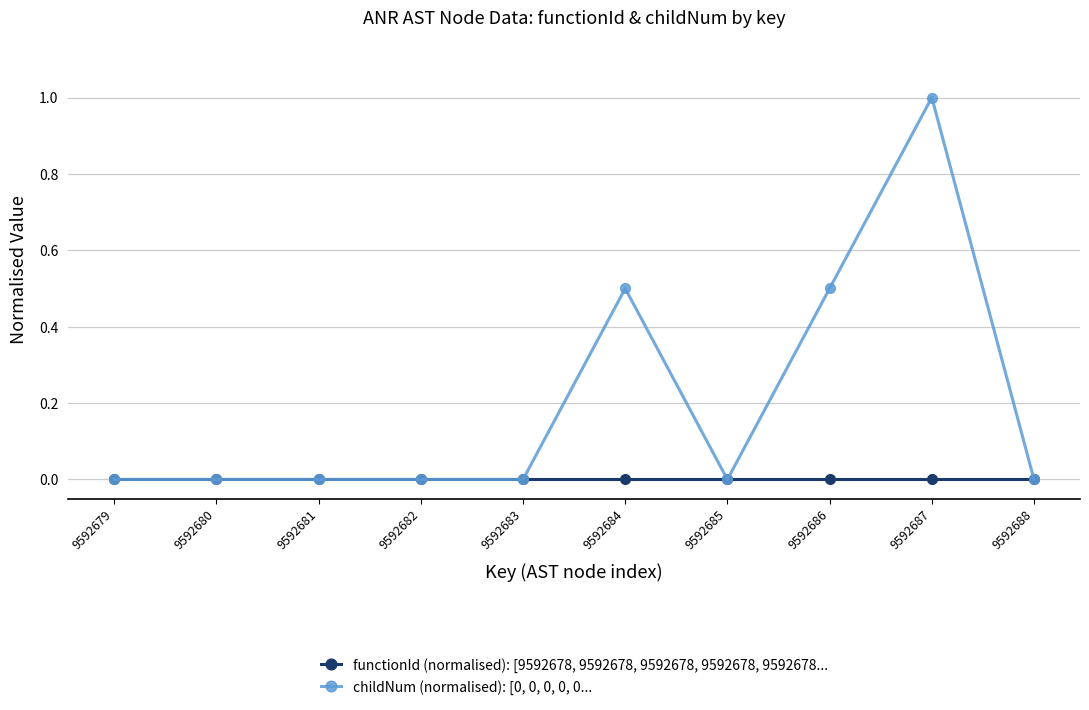

What is the sum of all childNum (normalised): [0, 0, 0, 0, 0... values?

2.0